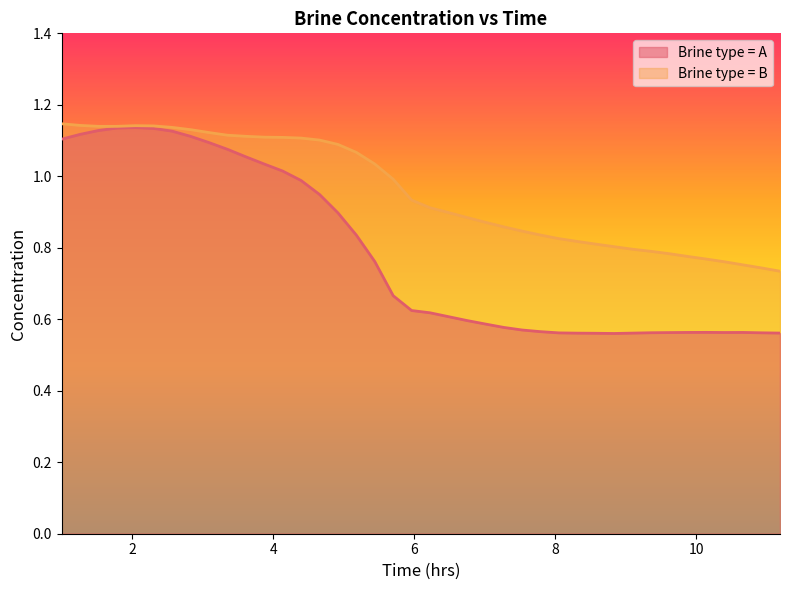

At how many categories does at least one series exceed 0?

40